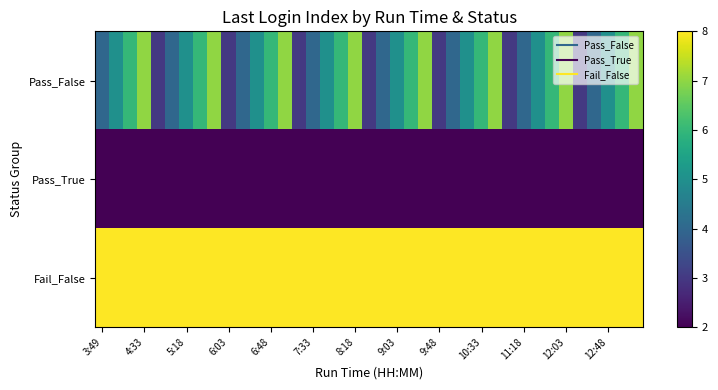

Which series has the widest spread of values?

Pass_False